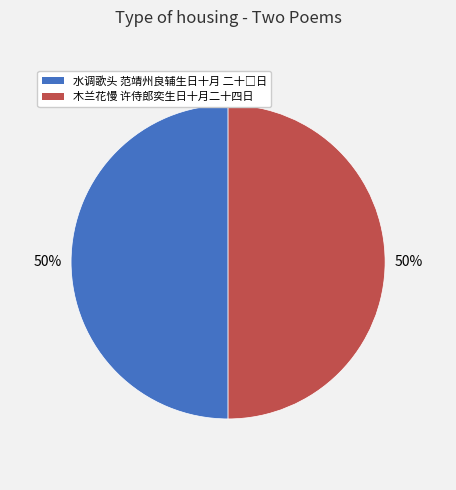

To the nearest percent, what portion does 木兰花慢 许侍郎奕生日十月二十四日 represent?

50%